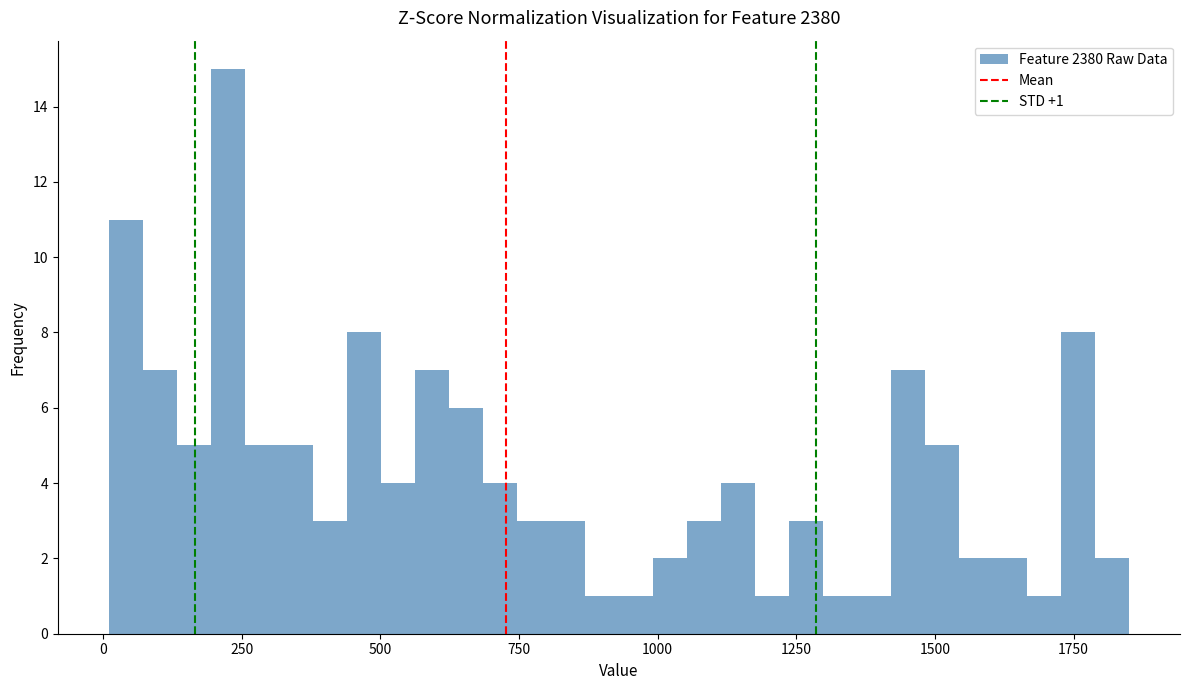

Around what value on the x-axis is the tallest bar? Give the approximate position of its centre, as read against the axis.

200